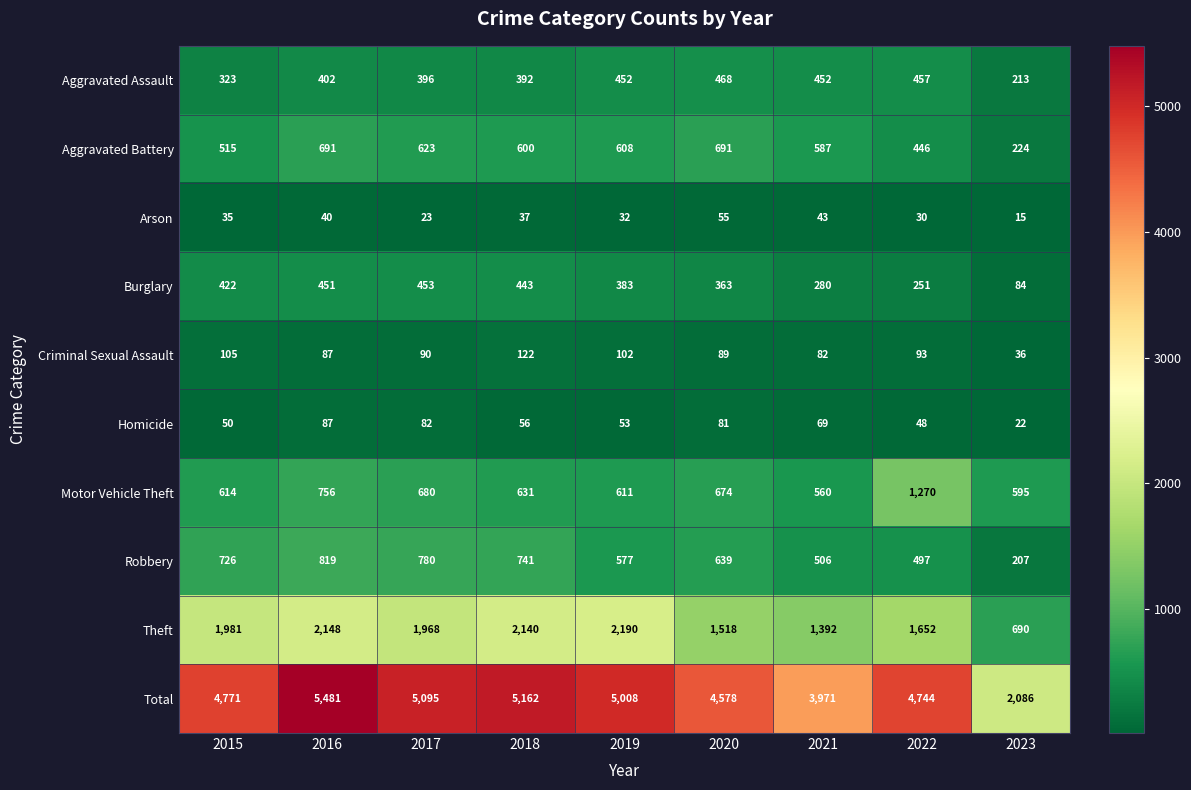

What is the difference between the highest and lowest values at 2020?

4523